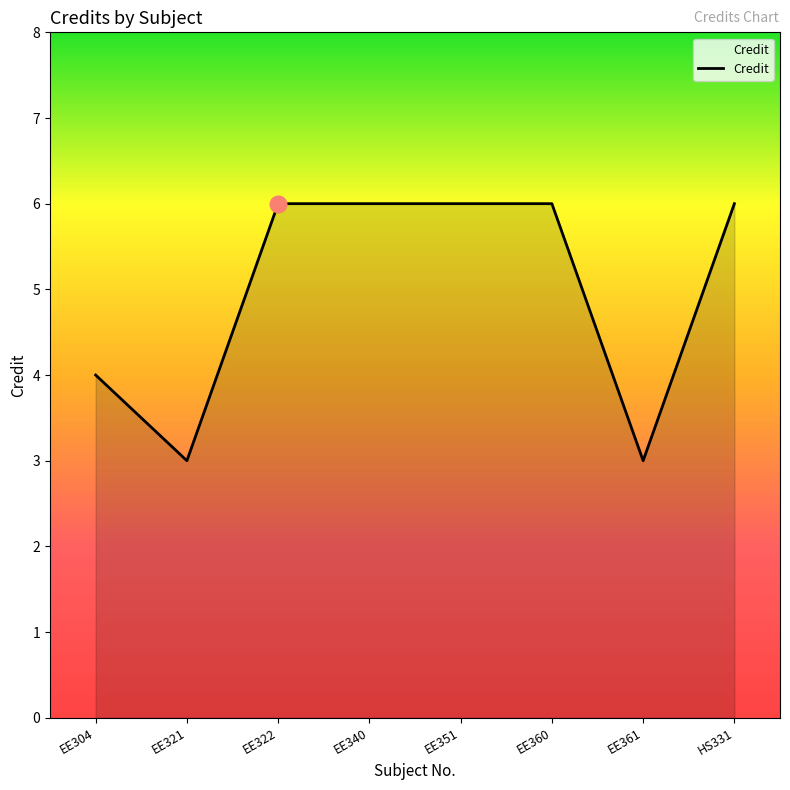

Count the number of categories in the chart.

8